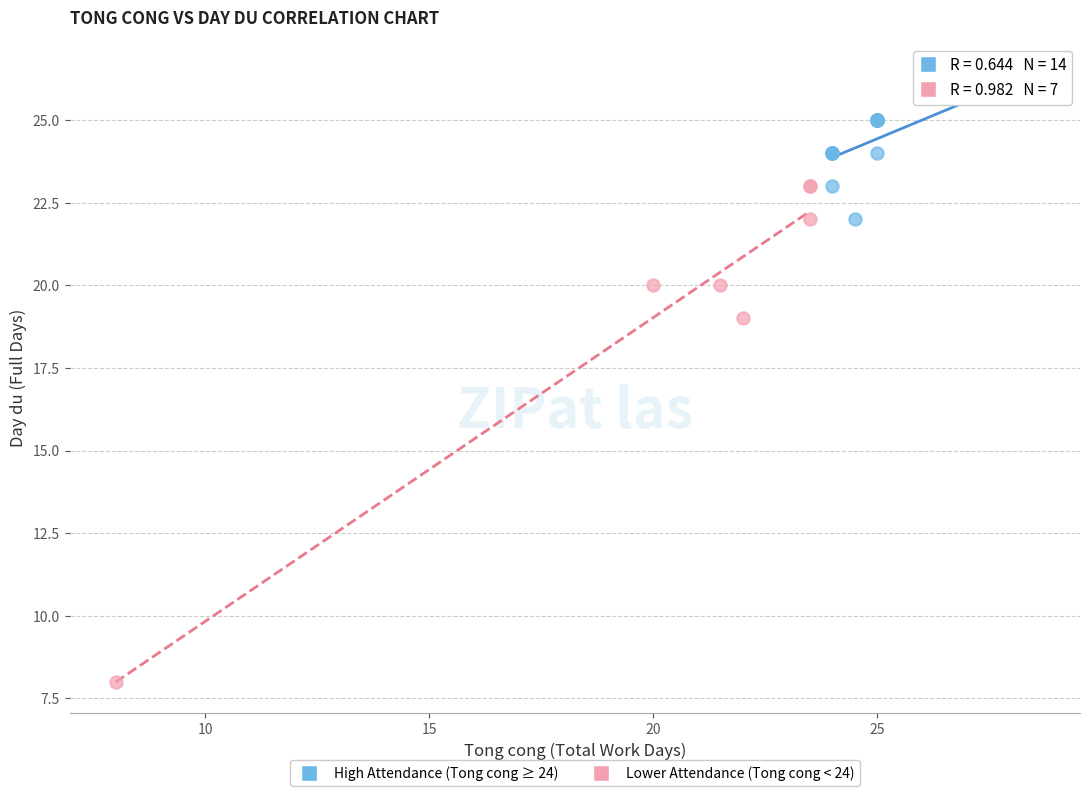

Which series contains the lowest Y value?

Lower Attendance (Tong cong < 24)